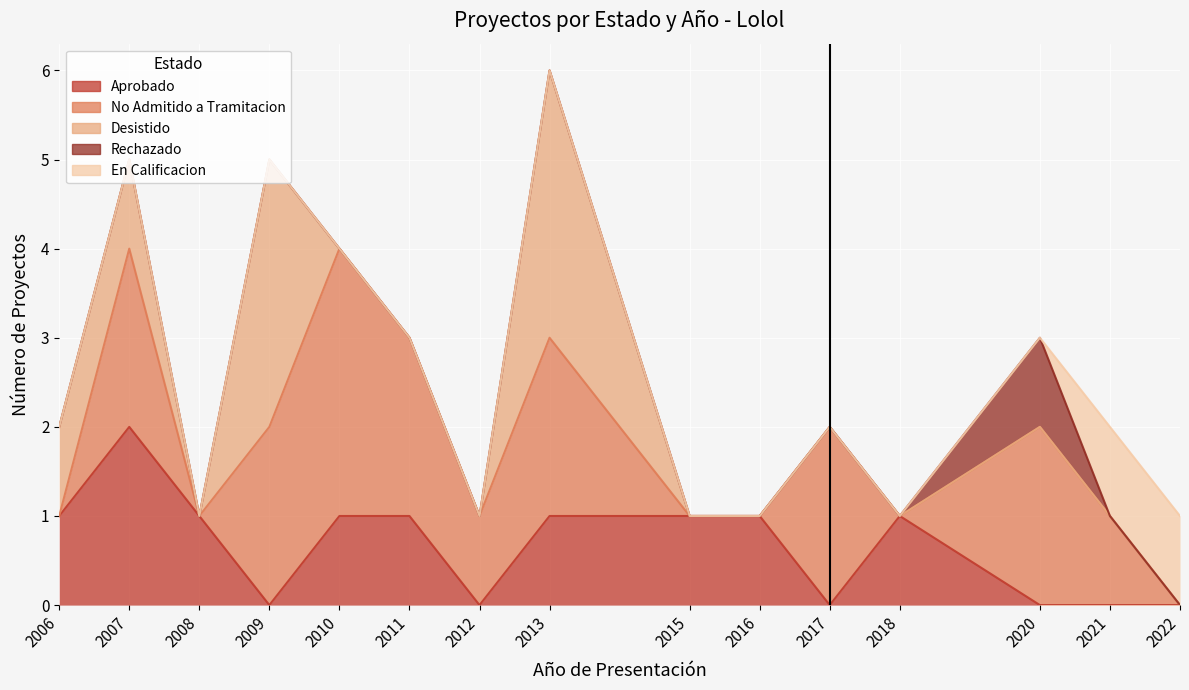

List the labels in order of Rechazado value, largest first.

2020, 2006, 2007, 2008, 2009, 2010, 2011, 2012, 2013, 2015, 2016, 2017, 2018, 2021, 2022